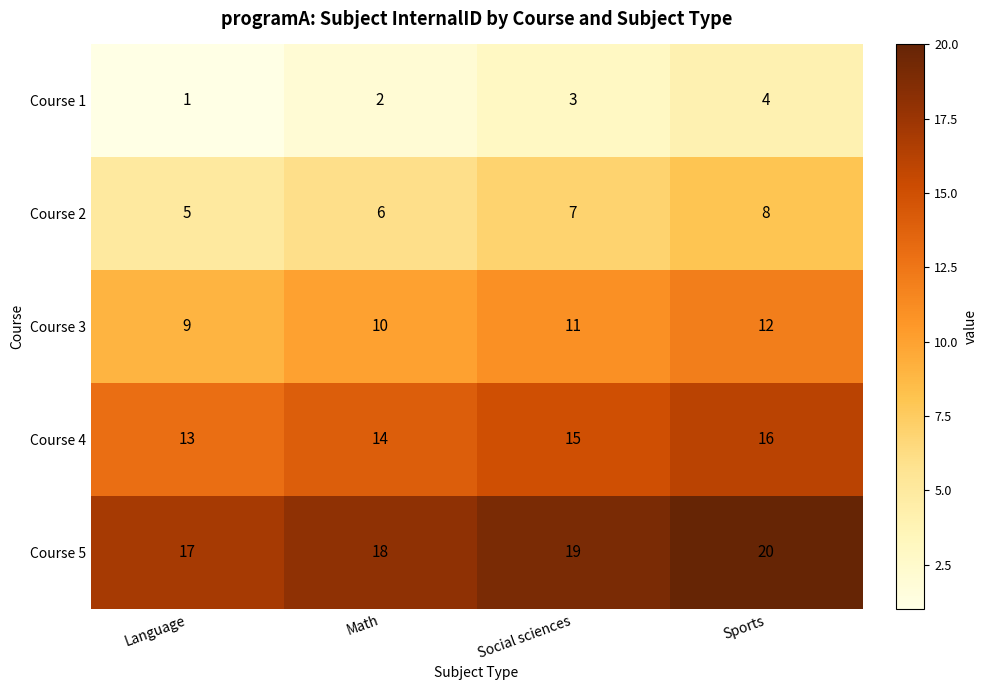

Which series has the largest total across all categories?

Course 5